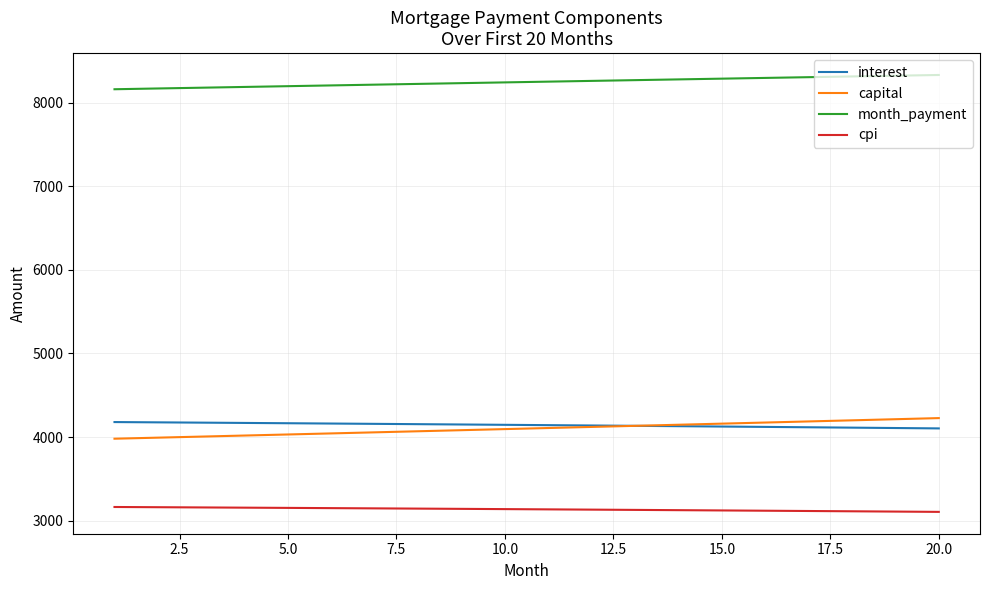

Which series has the largest total across all categories?

month_payment